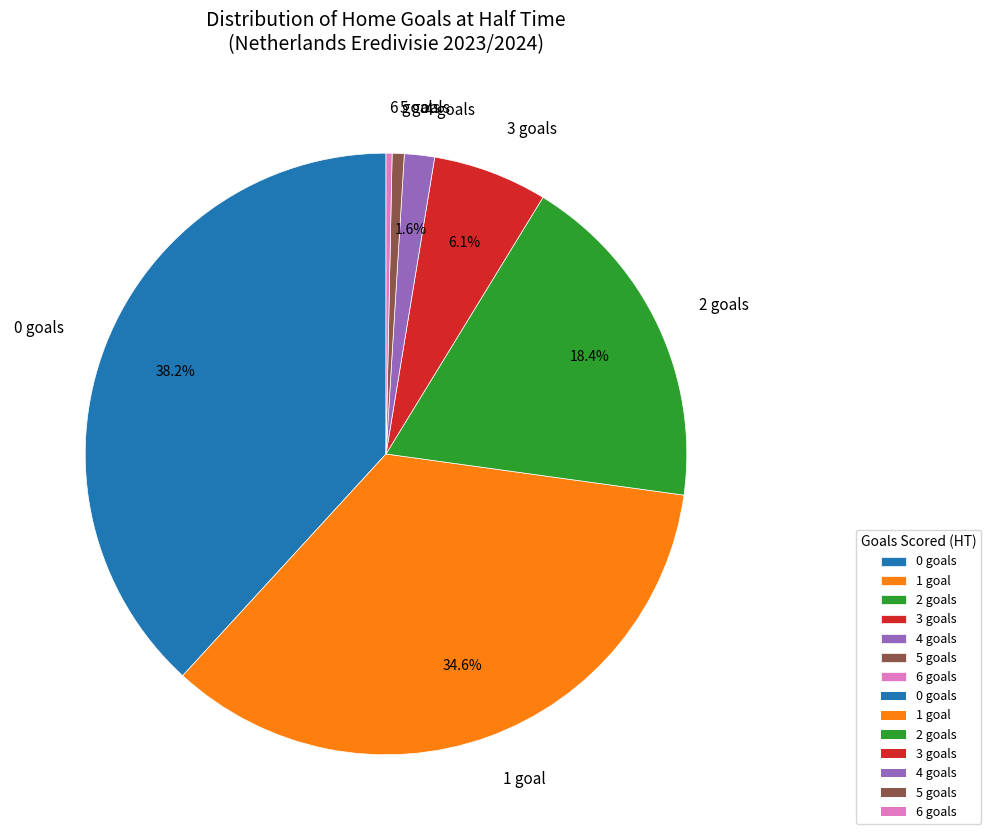

What is the ratio of the value at 2 goals to the value at 3 goals?

3.0